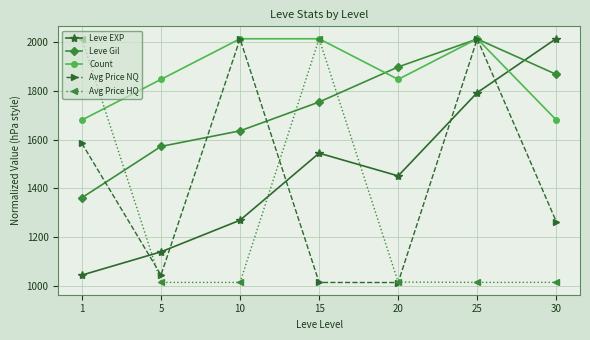

How many series are shown in this chart?

5